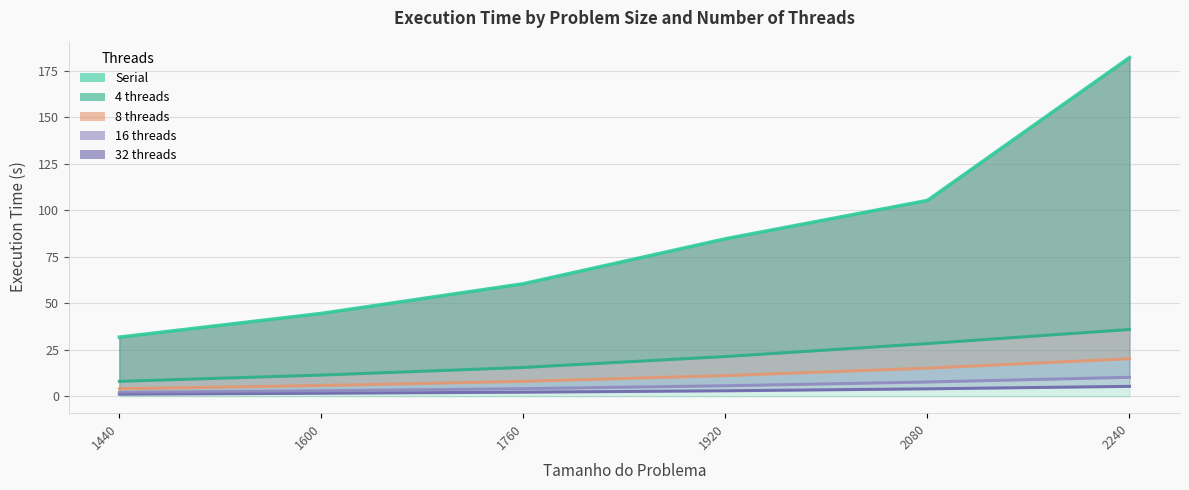

True or false: 16 has more than 1 points higher than both neighbors.

False